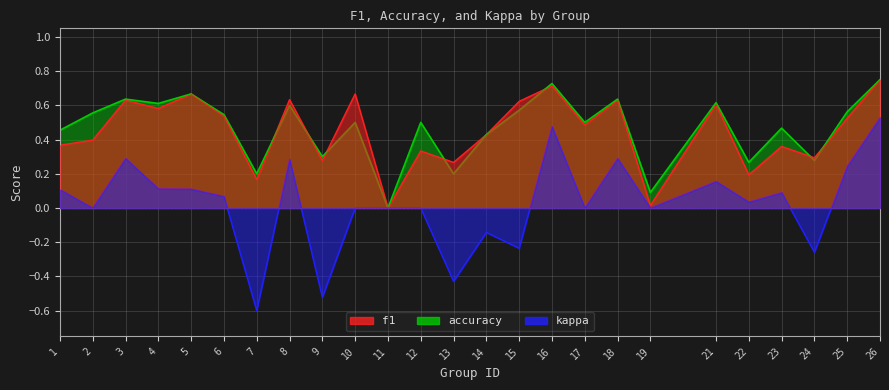

Does the chart have visible grid lines?

Yes